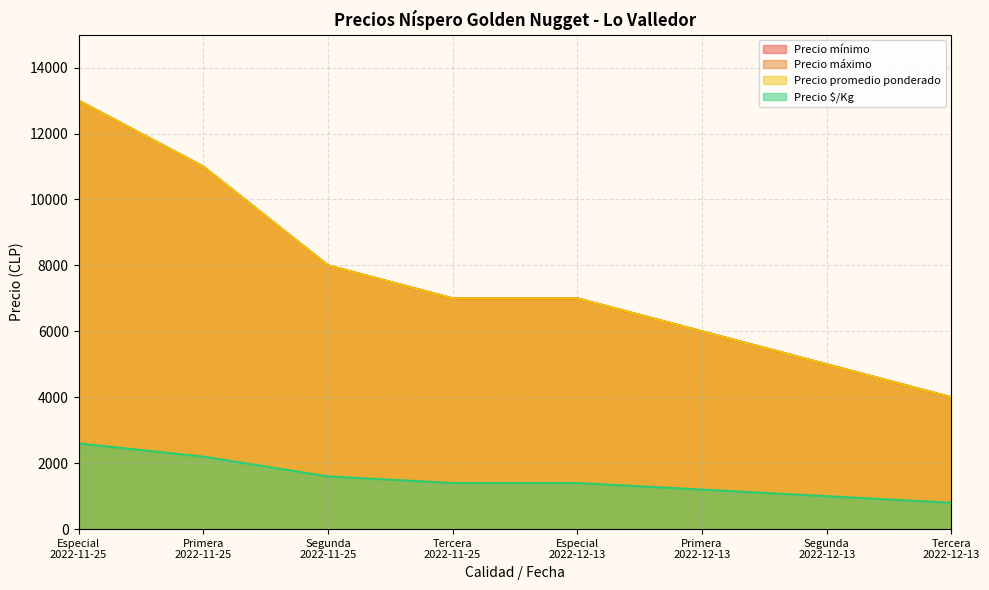

What position from the right is Especial
2022-11-25?

8